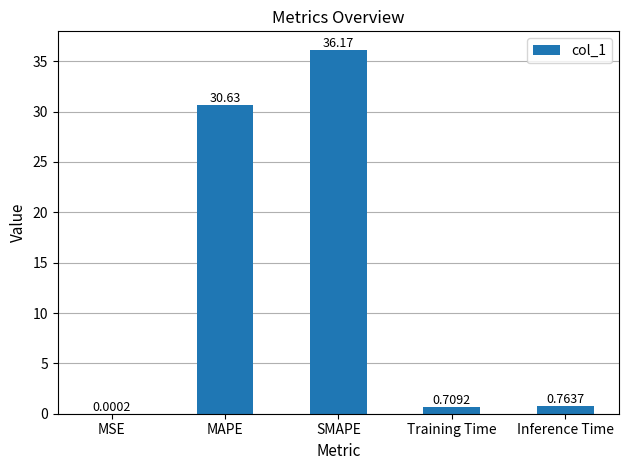

What is the sum of all values?

68.3